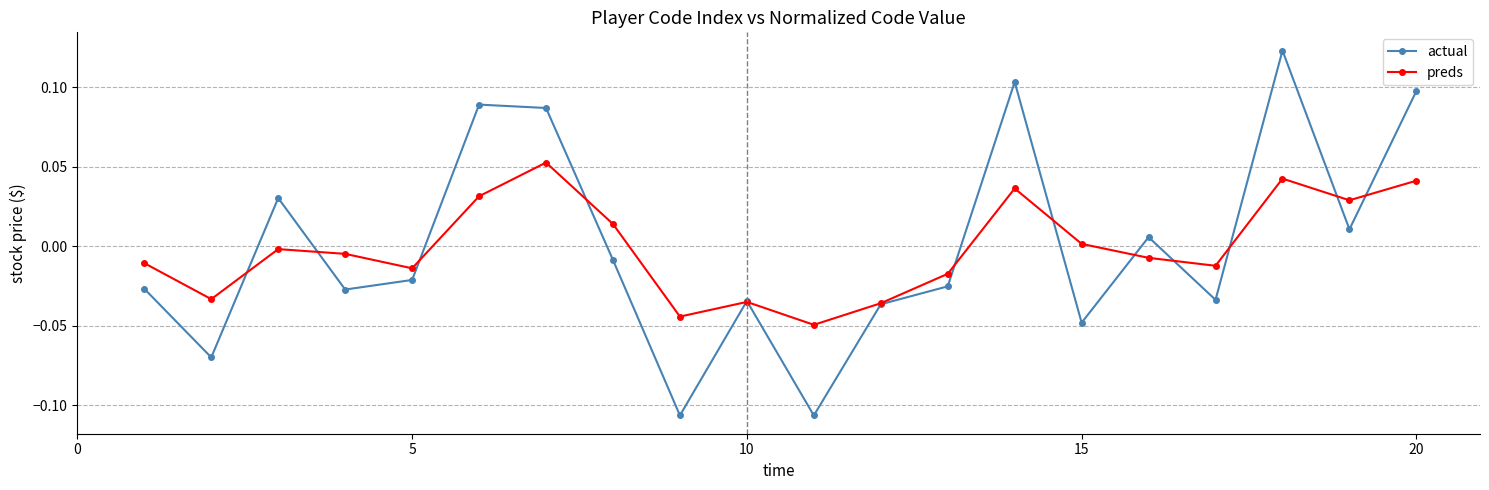

What are all the series names shown in the legend?

actual, preds